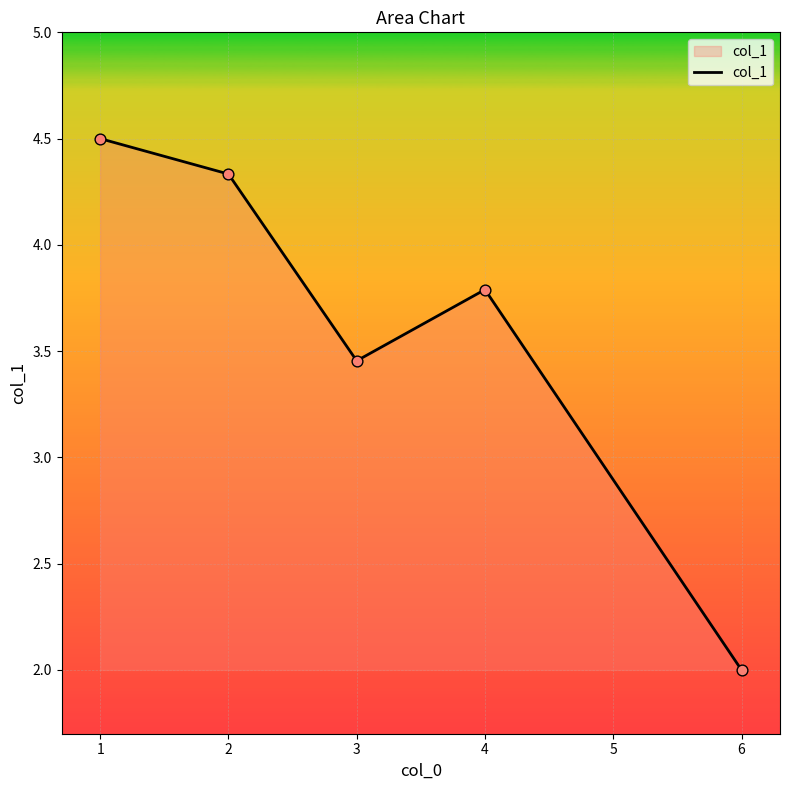

What is the change in value from 2 to 4?

-0.5